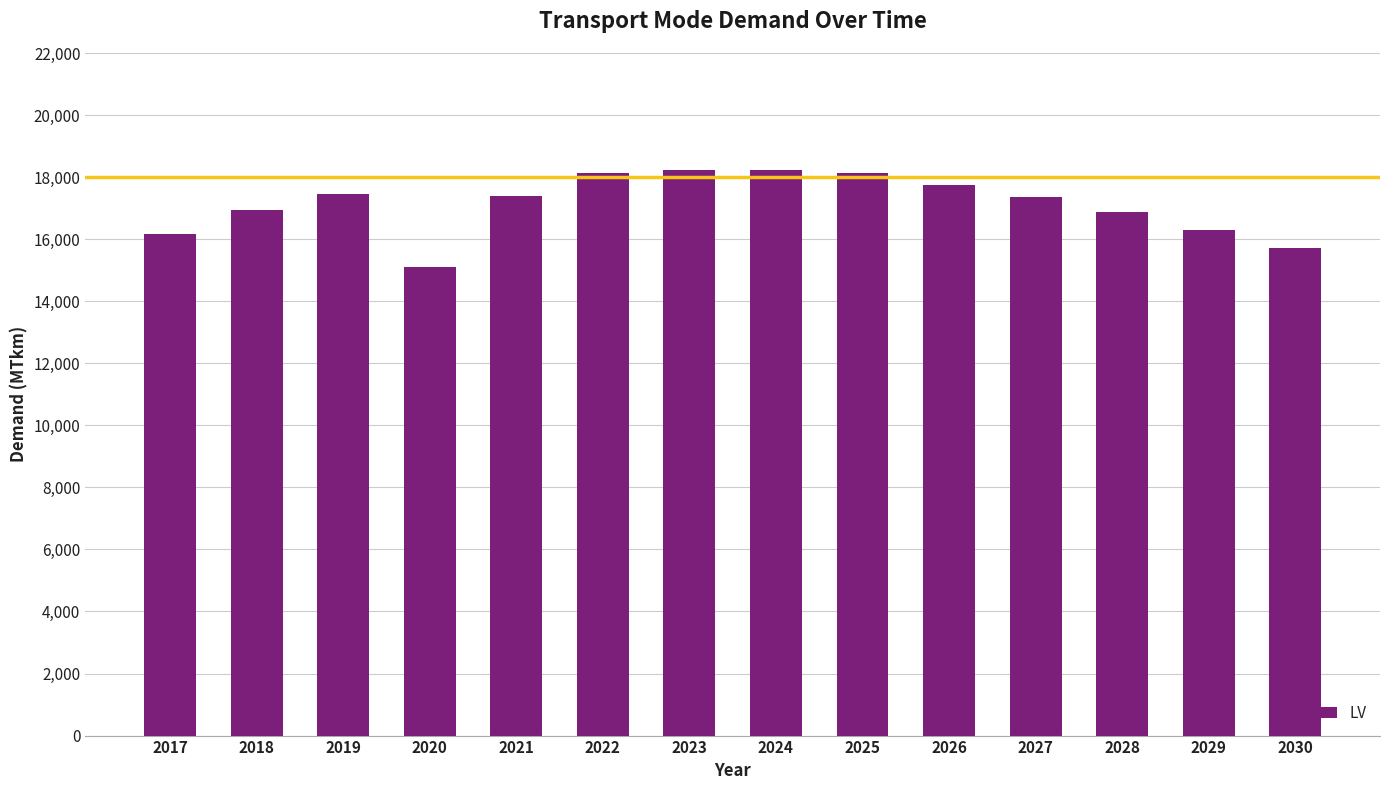

How many bars are there in total?

14